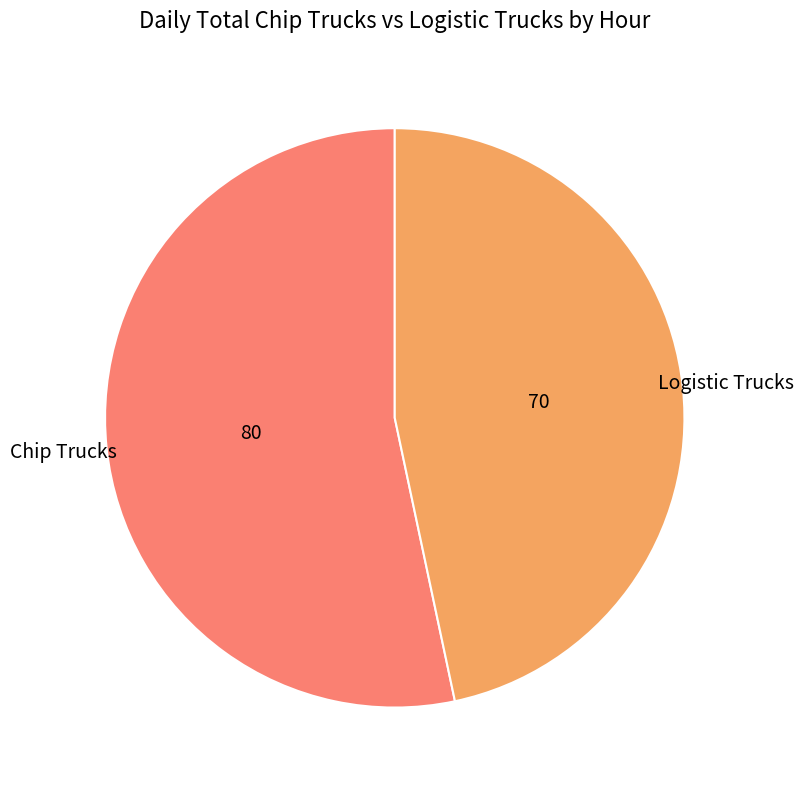

Is there any slice that represents more than half of the pie?

Yes